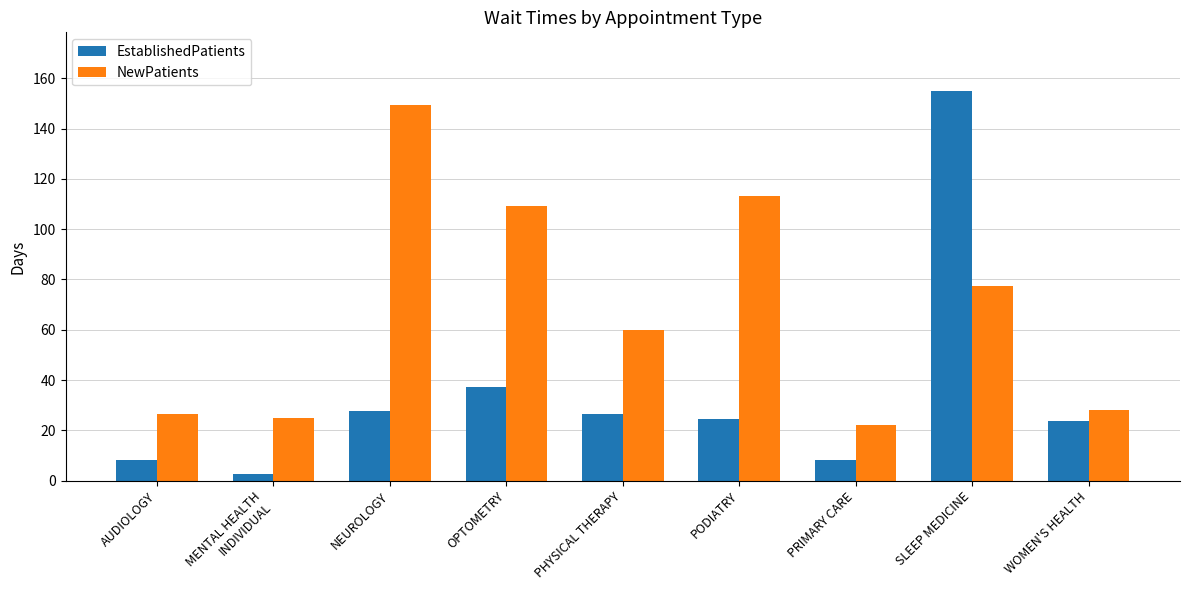

Rank the series by their average value, from lowest to highest.

EstablishedPatients, NewPatients